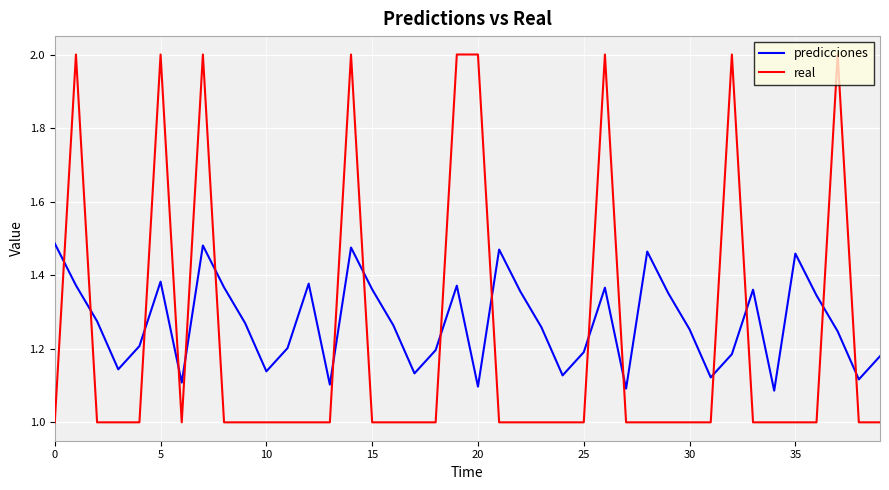

List the series in order of their peak value, highest first.

real, predicciones